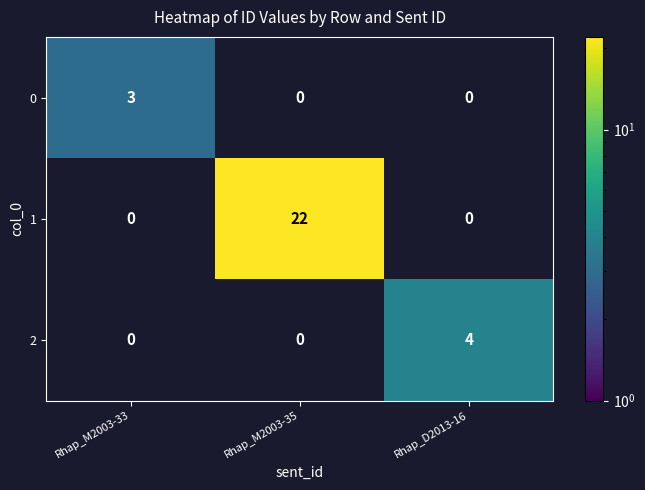

What is the spread (max minus min) of values at Rhap_D2013-16?

4